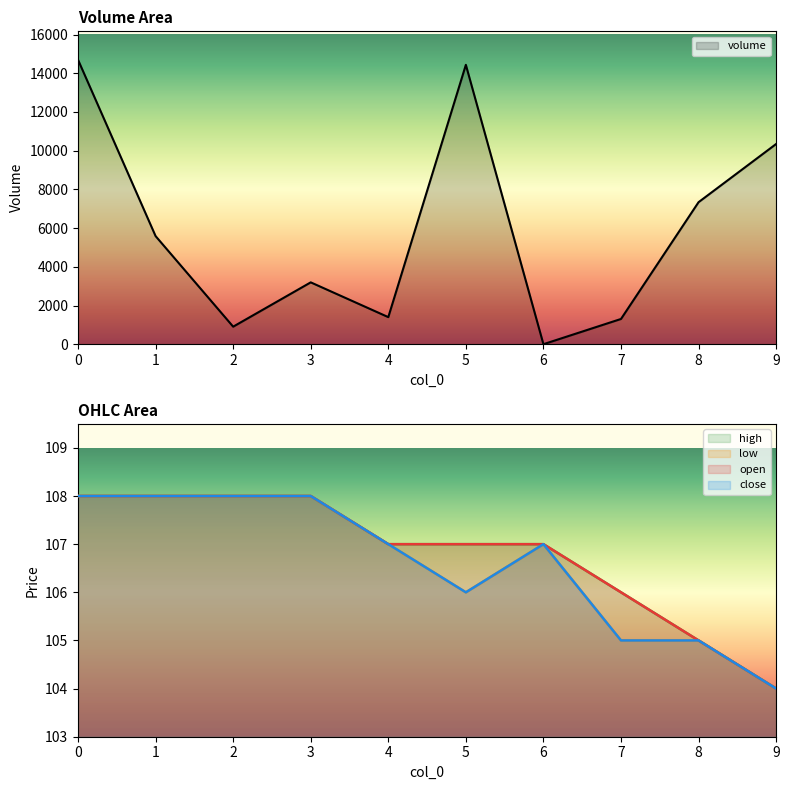

How many intersections are there between low and volume?

2